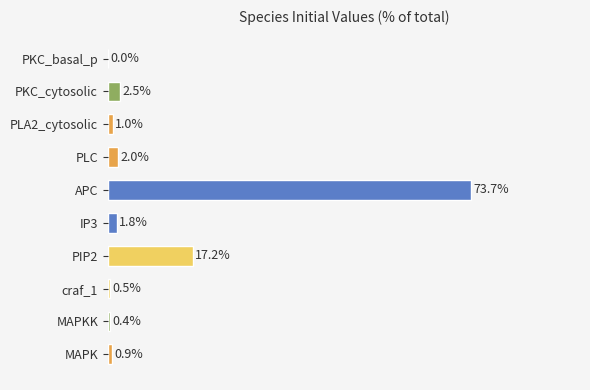

Which category has the highest value across all series?

APC